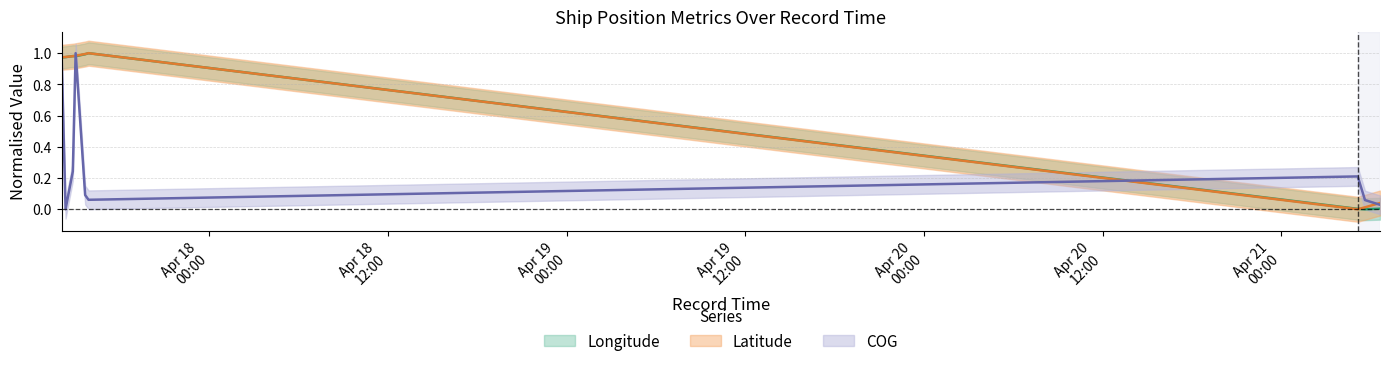

How many intersections are there between COG and Latitude?

4